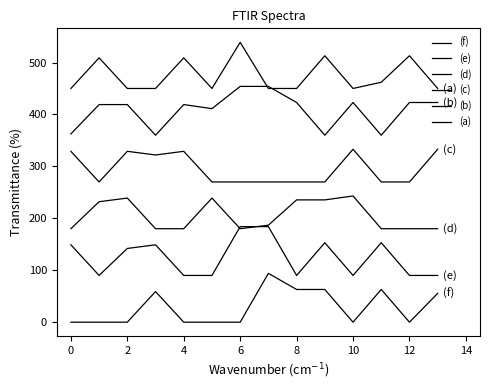

How many lines are shown in the chart?

6